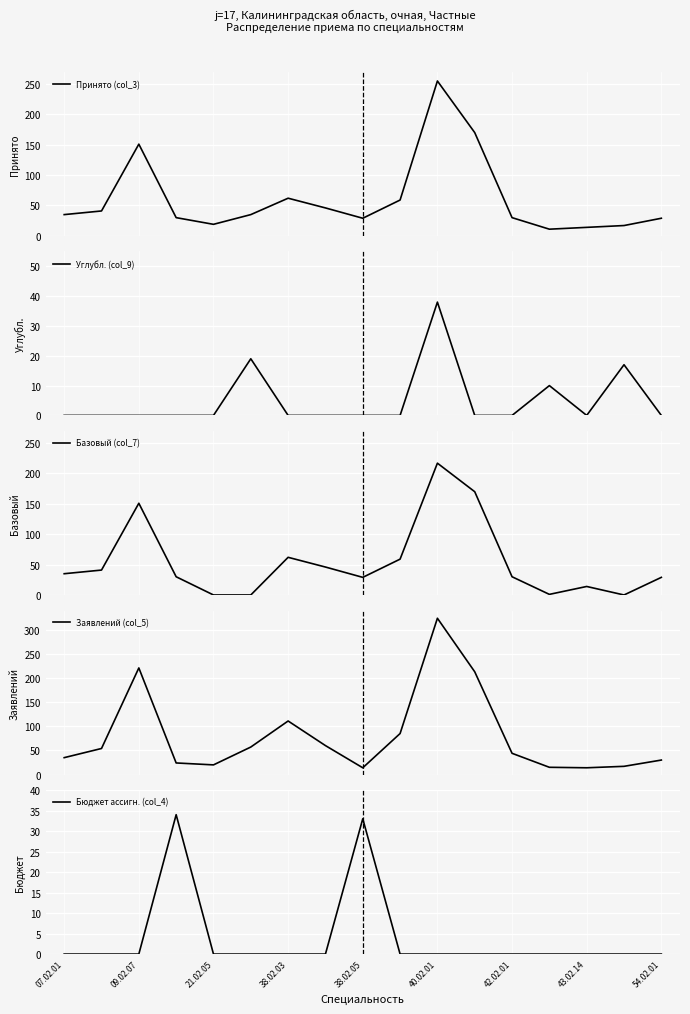

The value of Бюджет ассигн. (col_4) at 38.02.03 is 0. True or false?

True